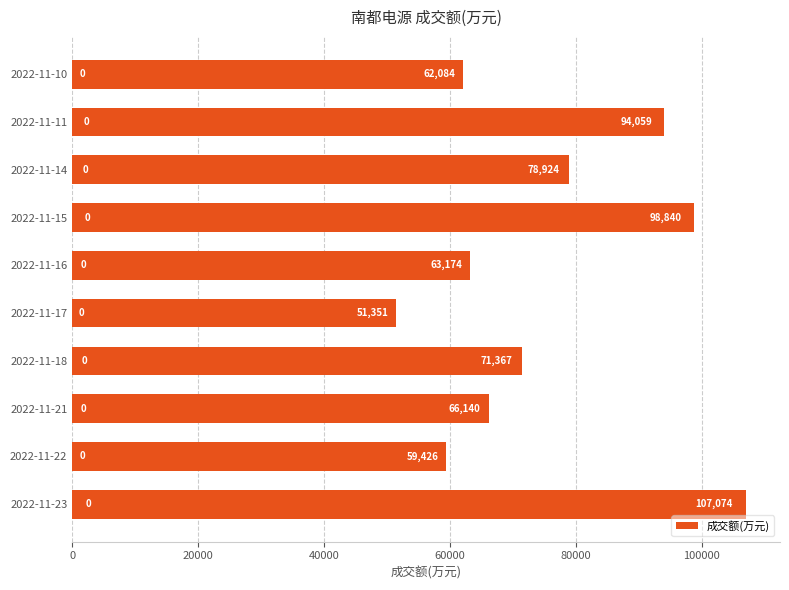

What is the ratio of the value at 2022-11-14 to the value at 2022-11-18?

1.1